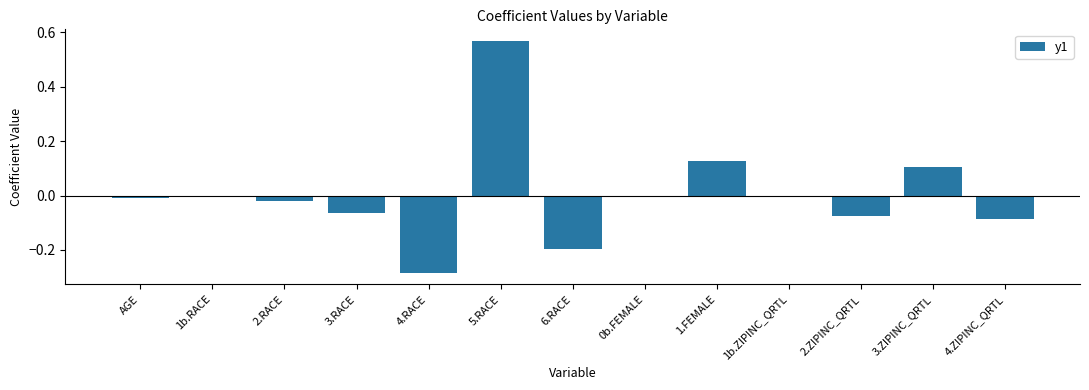

What is the change in value from 4.RACE to 5.RACE?

+0.9